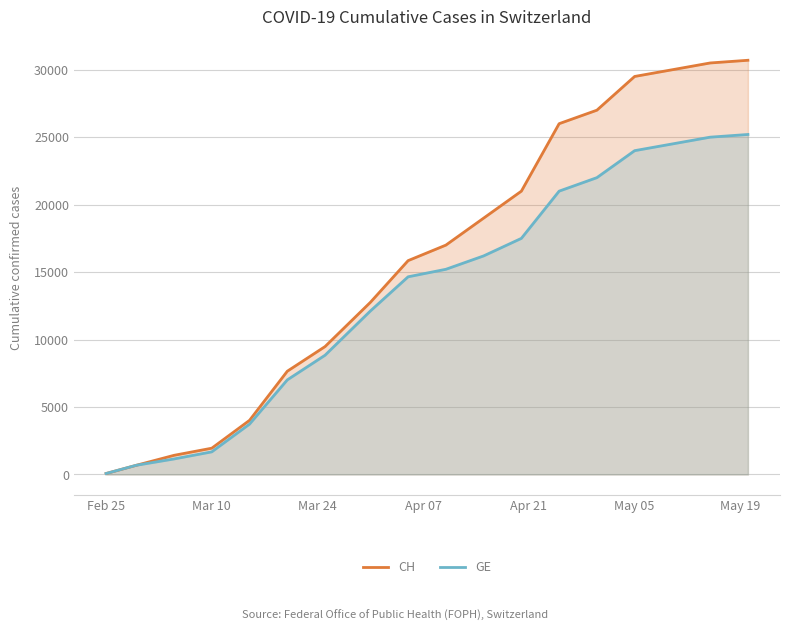

Count the number of categories in the chart.

18